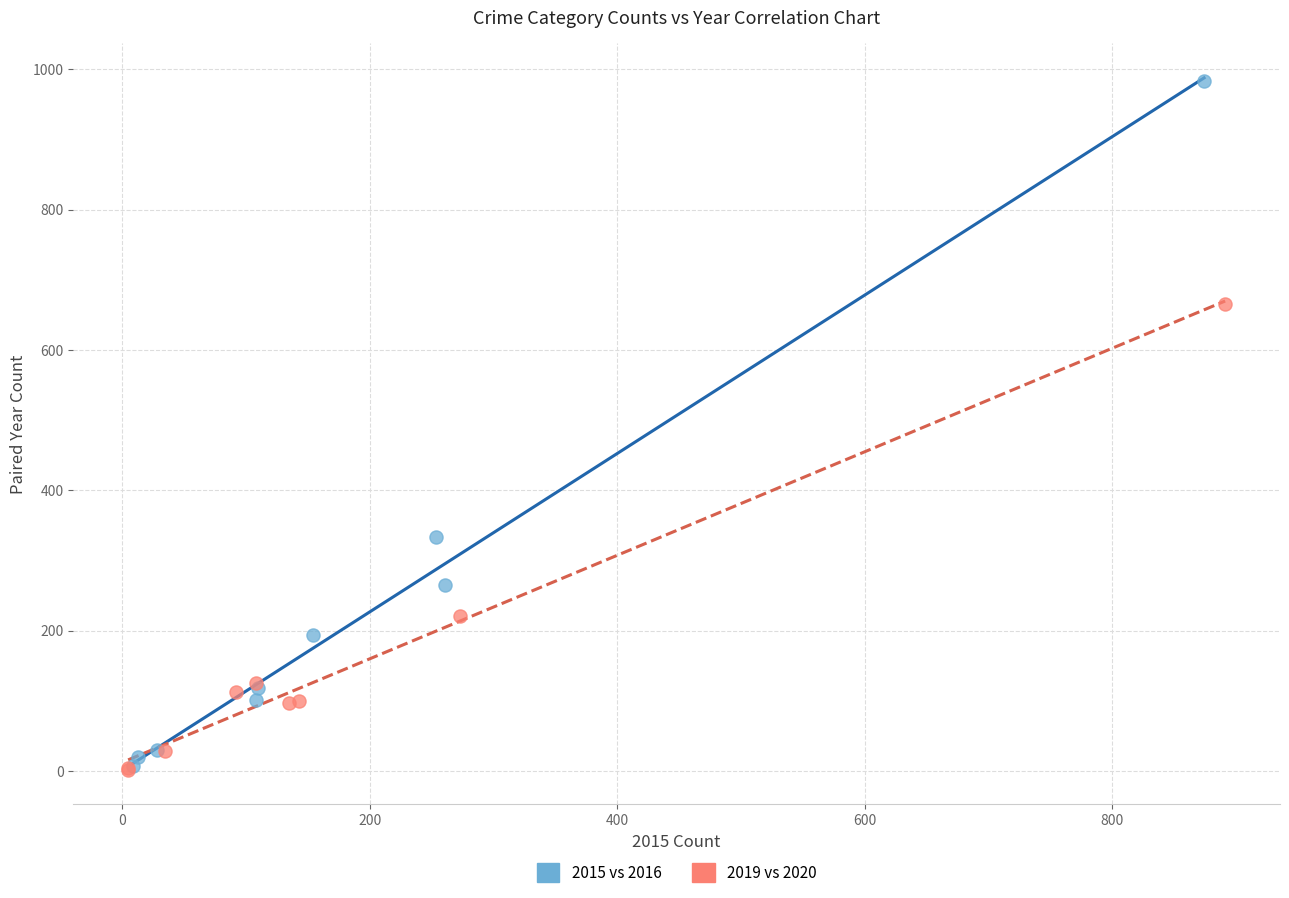

Which series has the largest Y range (max minus min)?

2015 vs 2016